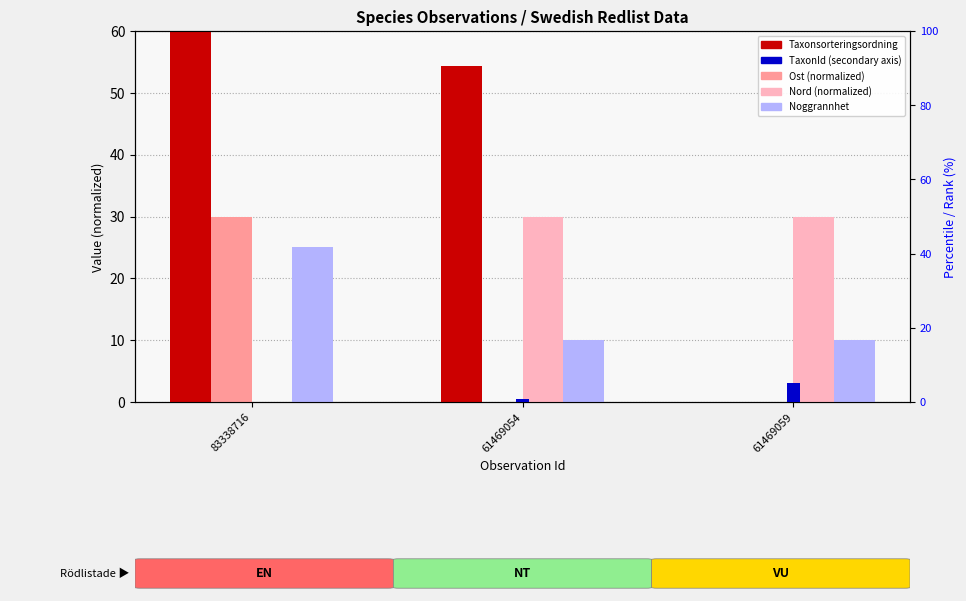

The Ost series shows 52.3 at 83338716. True or false?

False